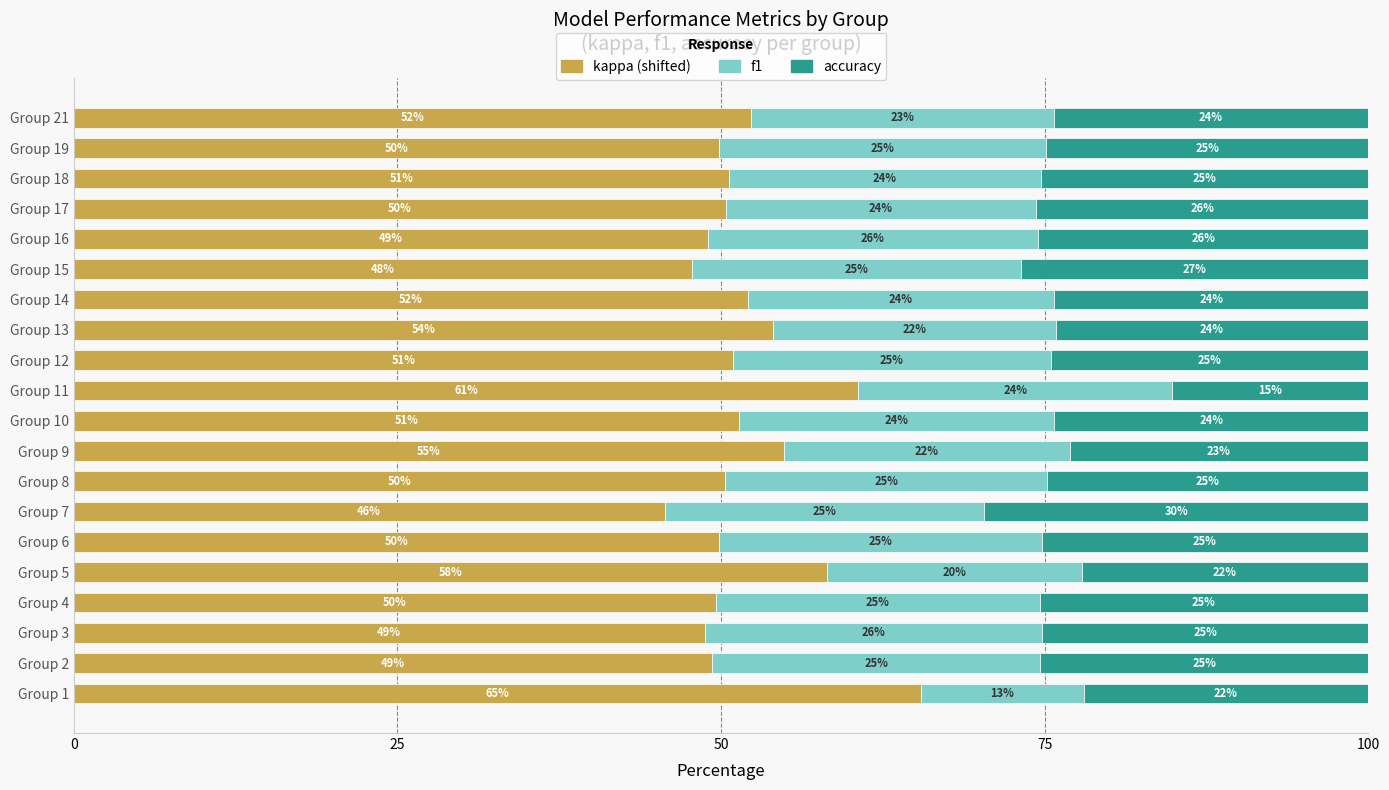

What is the total value across all series at Group 15?

100.0